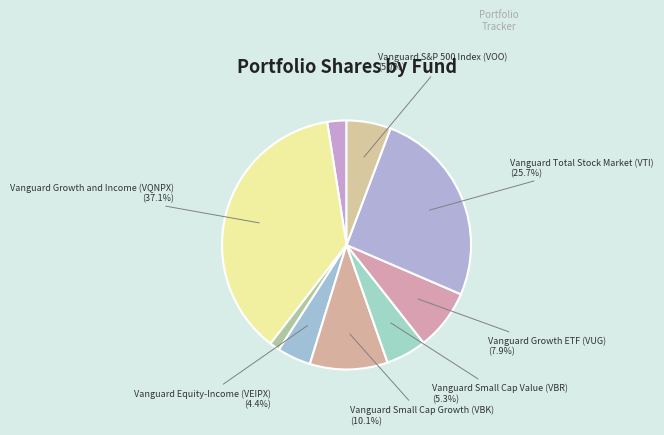

Count the number of slices in the pie.

9